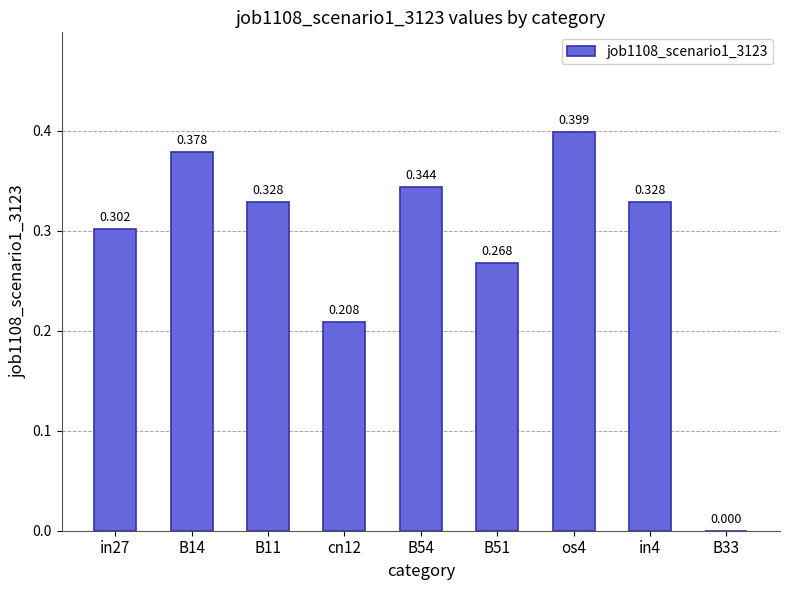

Where is the data nearest to the value 0?

B33